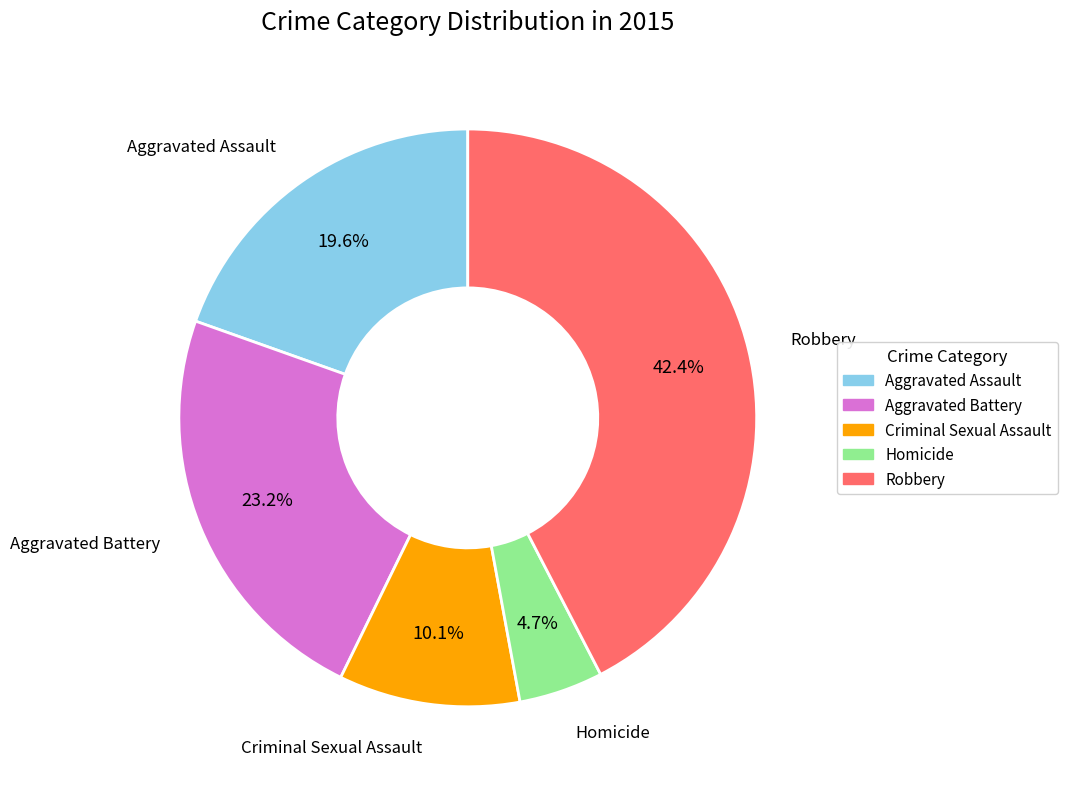

Rank the categories by value from lowest to highest.

Homicide, Criminal Sexual Assault, Aggravated Assault, Aggravated Battery, Robbery